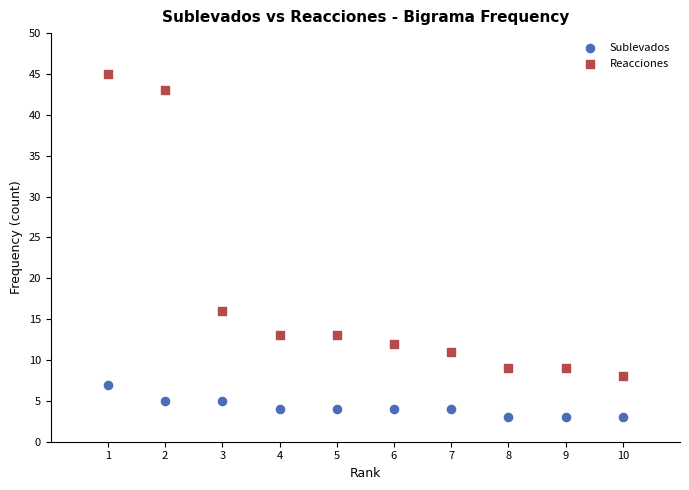

In the Reacciones series, what Y value is closest to 26?

16